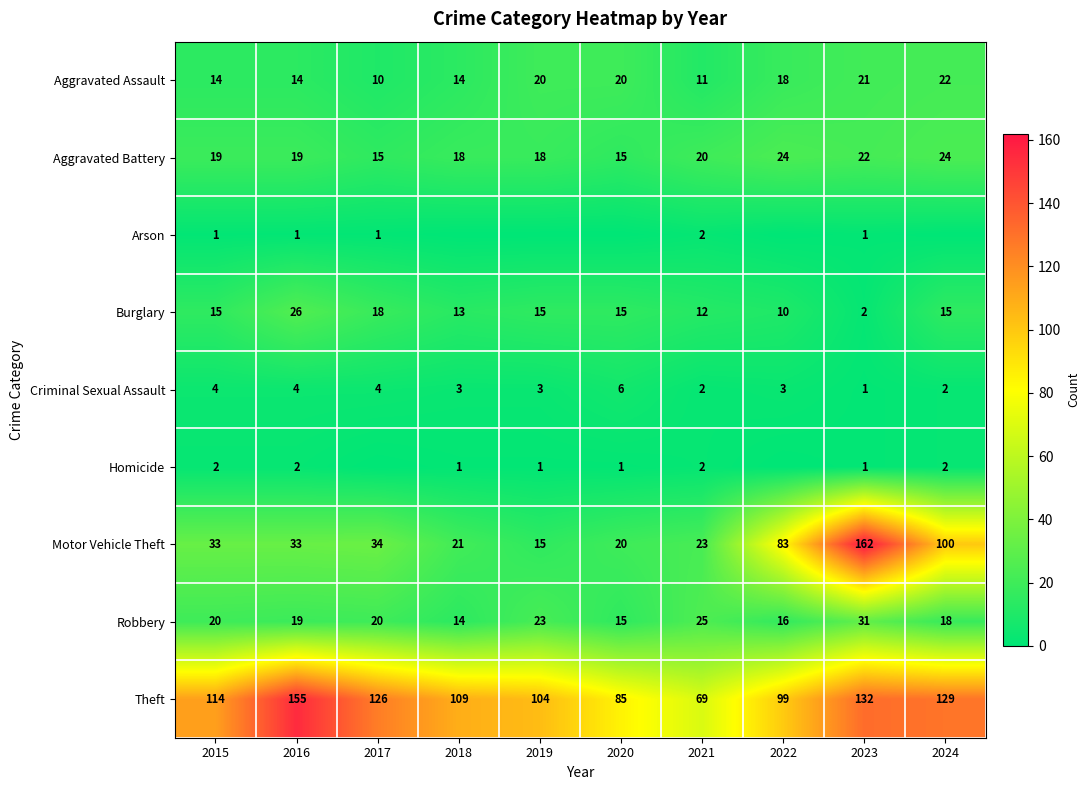

Read the Aggravated Assault value at 2022, to the nearest 5.

20